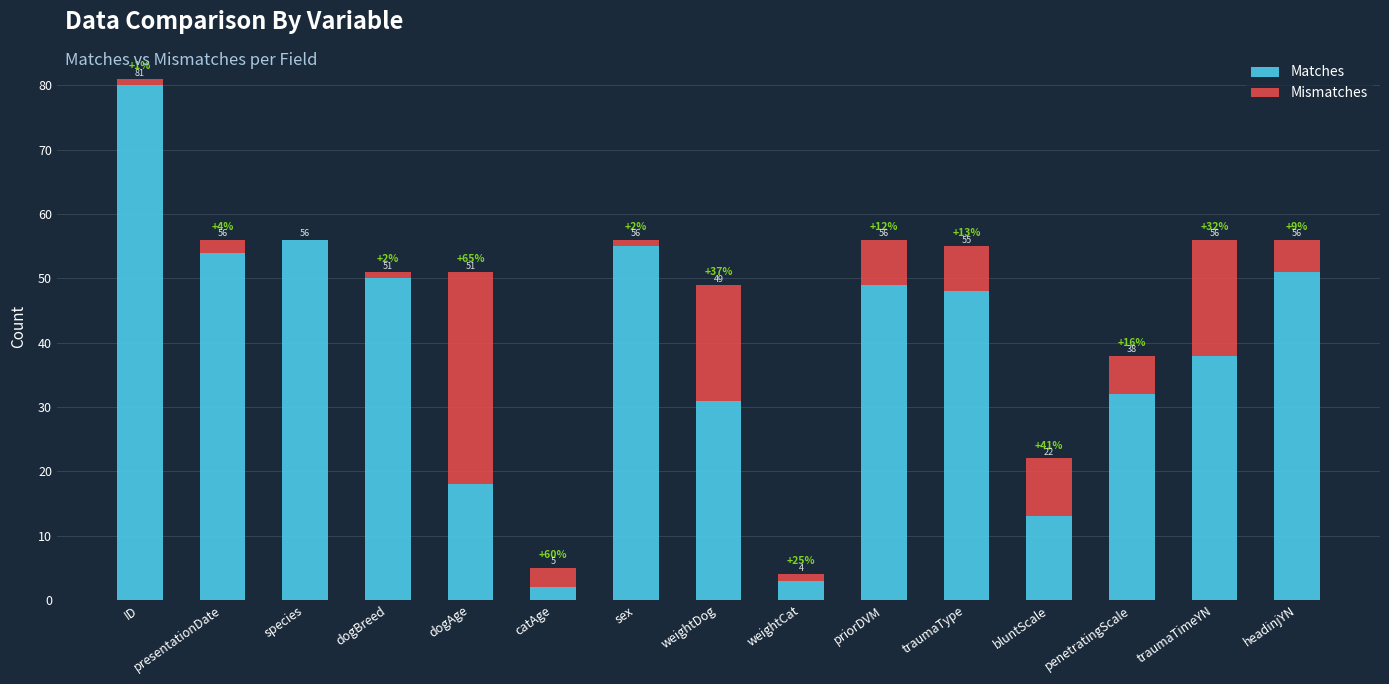

At which label does Matches reach its peak?

ID